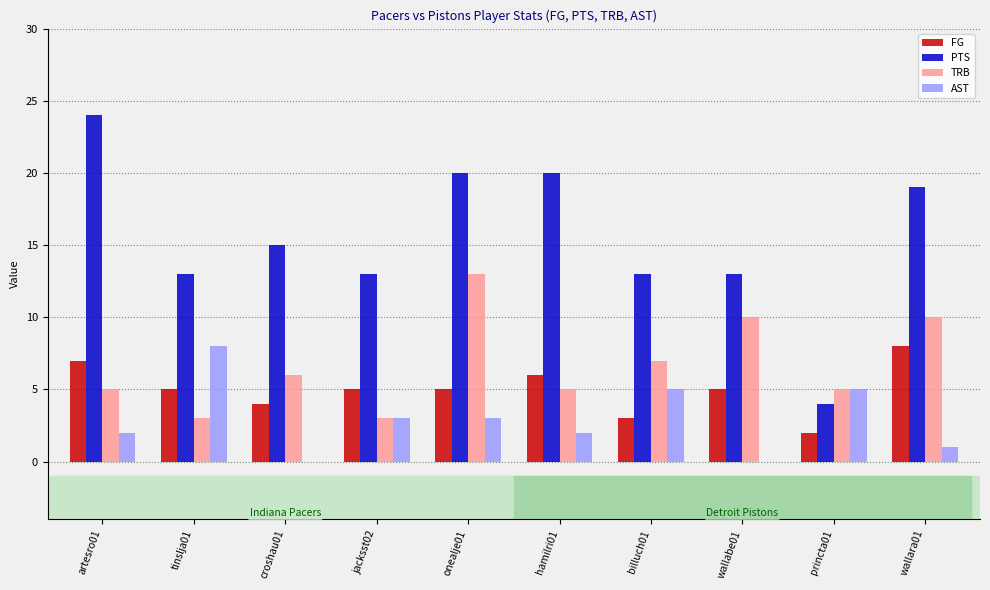

Reading left to right, extract all data points from this chart.

FG: 7	5	4	5	5	6	3	5	2	8
PTS: 24	13	15	13	20	20	13	13	4	19
TRB: 5	3	6	3	13	5	7	10	5	10
AST: 2	8	0	3	3	2	5	0	5	1